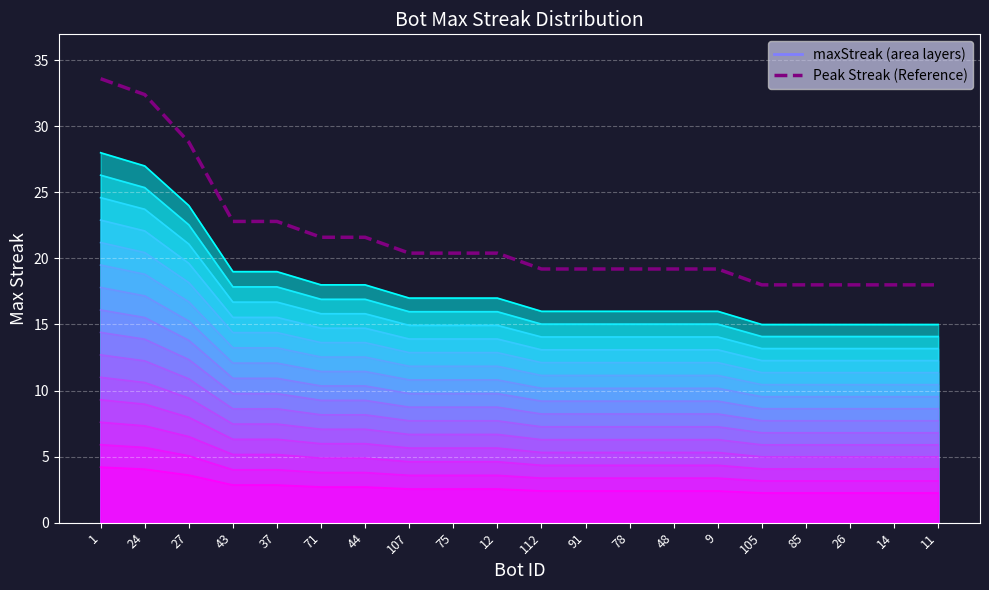

What is the difference between the second highest and minimum values?

14.4